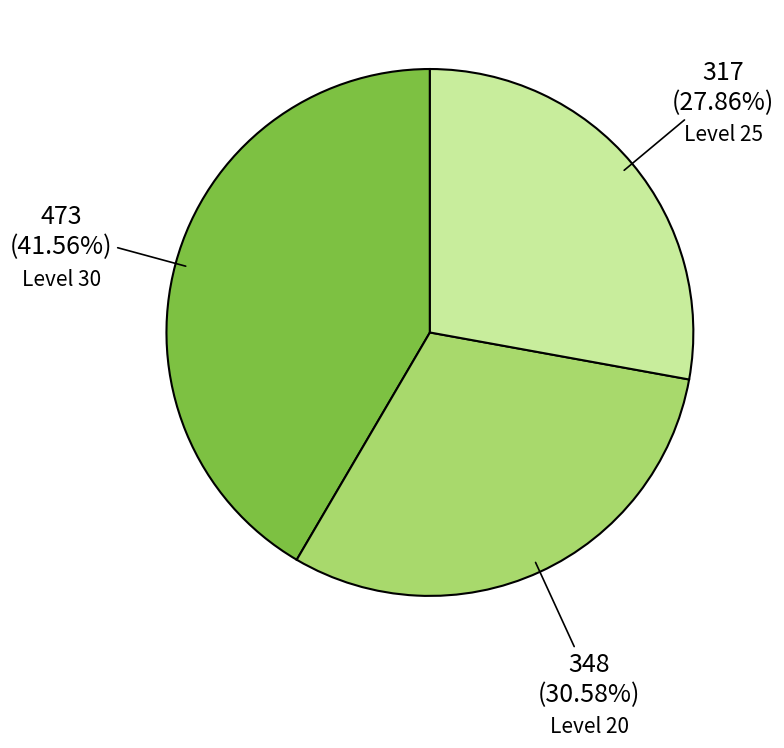

Does any single category account for the majority?

No